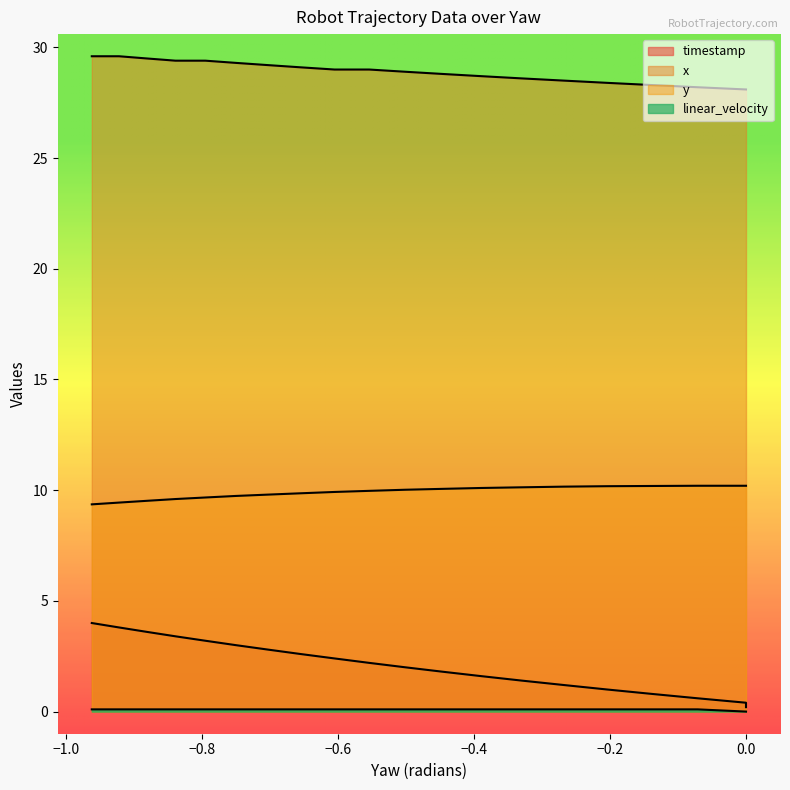

How many distinct data groups are displayed?

4